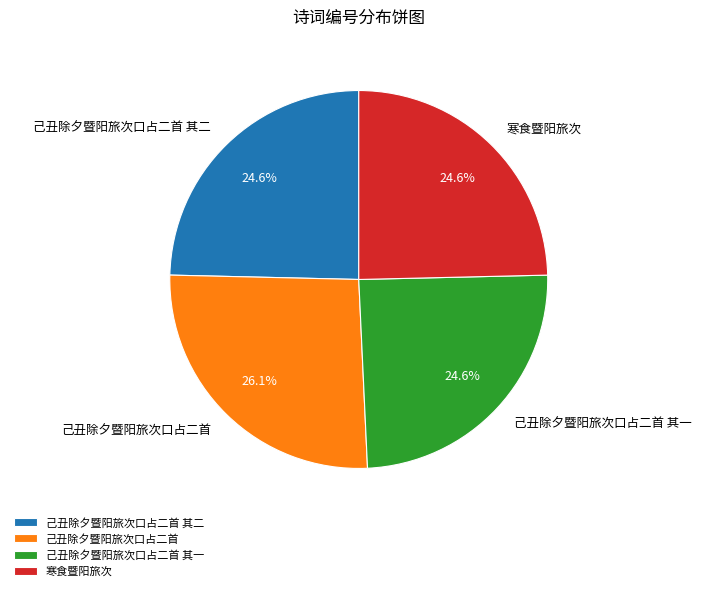

To the nearest percent, what is the combined percentage of 己丑除夕暨阳旅次口占二首 其一 and 己丑除夕暨阳旅次口占二首 其二?

49%